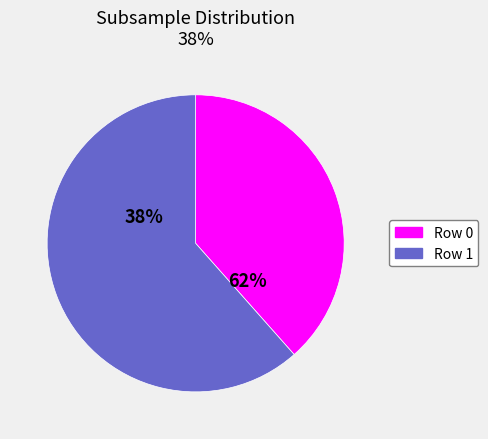

Count the number of slices in the pie.

2